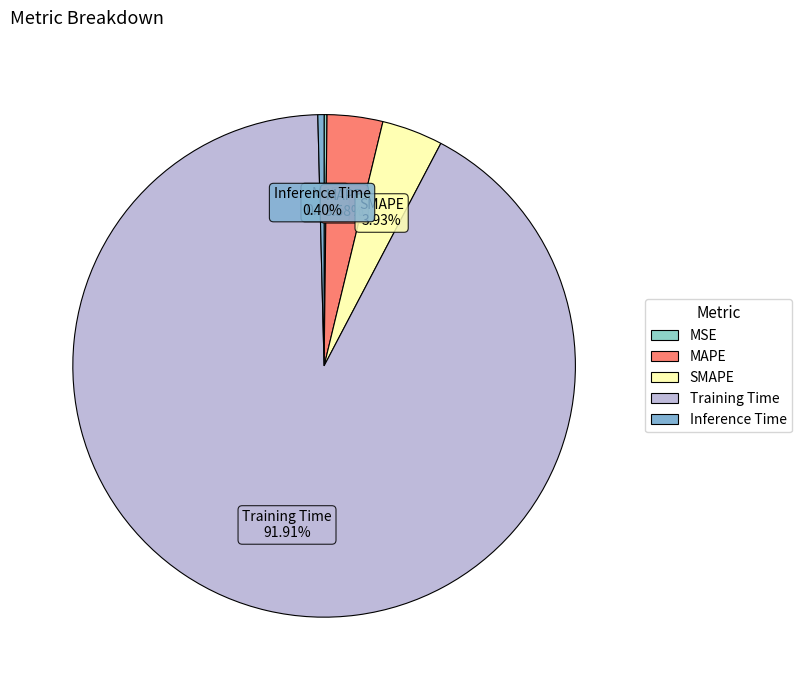

Is there any slice that represents more than half of the pie?

Yes